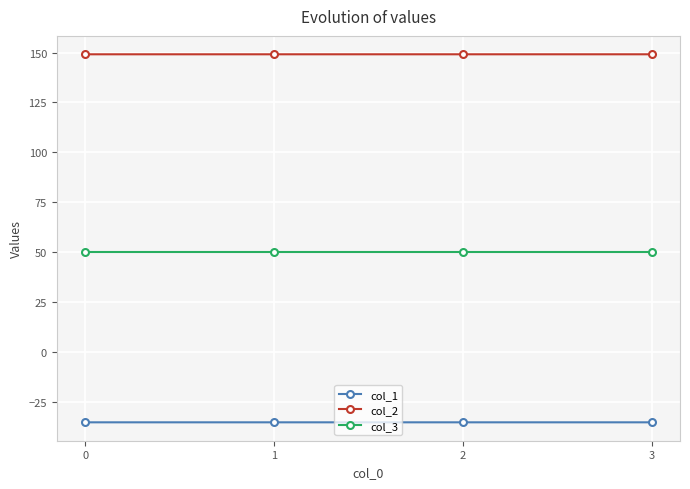

Is it true that col_2 equals 262.3 at 0?

False